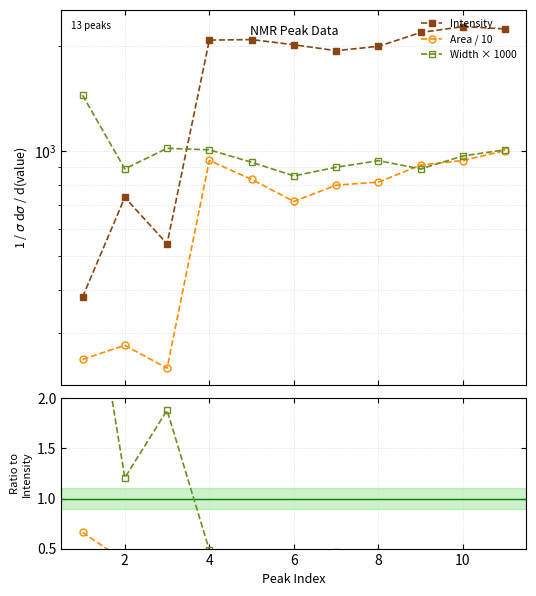

Which series has the largest total across all categories?

Intensity